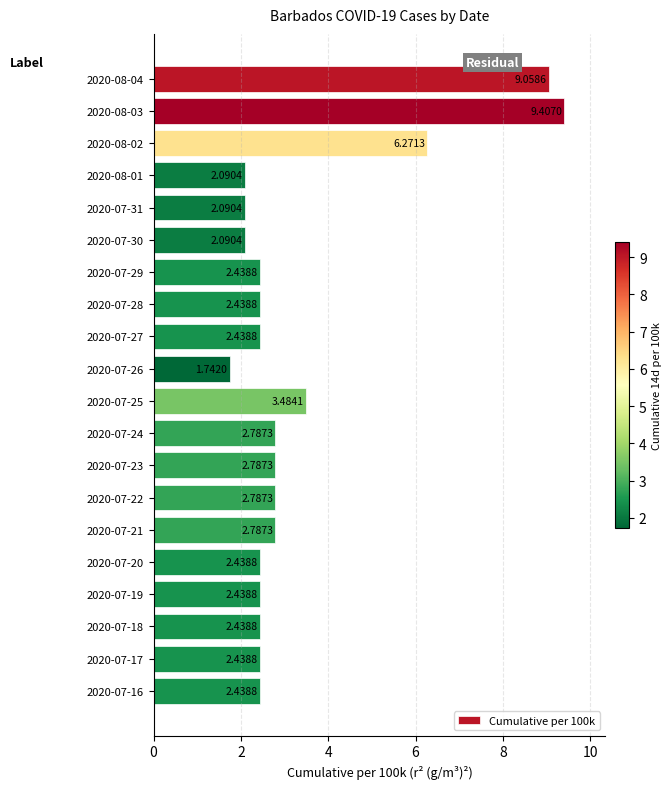

Which category has the highest value across all series?

2020-08-03